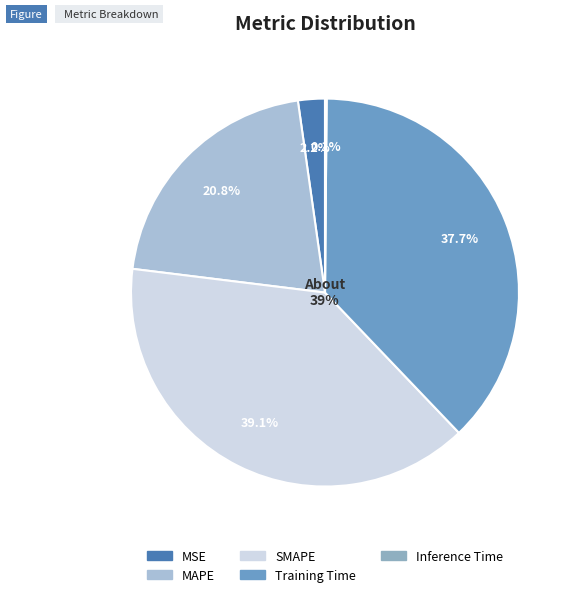

Is there any slice that represents more than half of the pie?

No